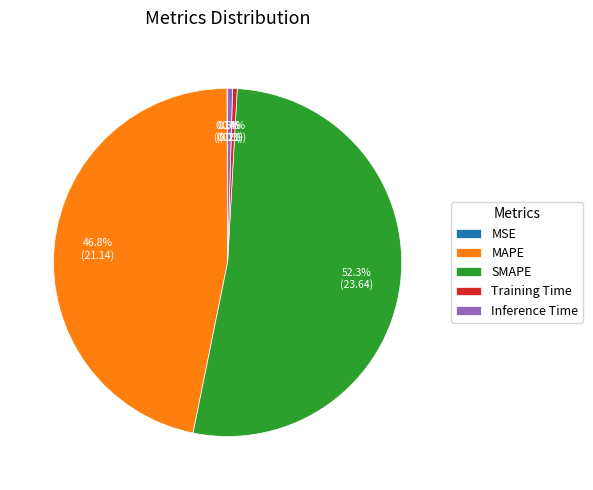

Is there a majority slice in this chart?

Yes